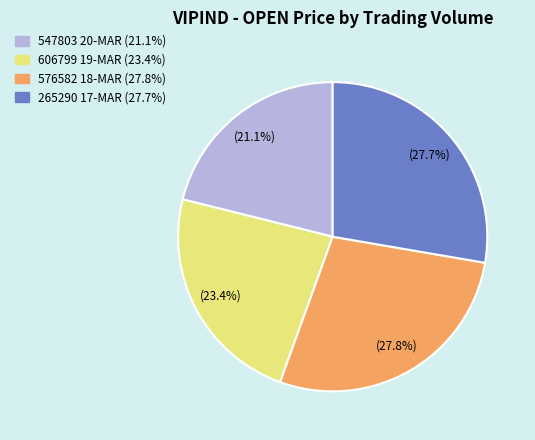

Combined, do 265290 17-MAR (27.7%) and 576582 18-MAR (27.8%) account for over 50%?

Yes